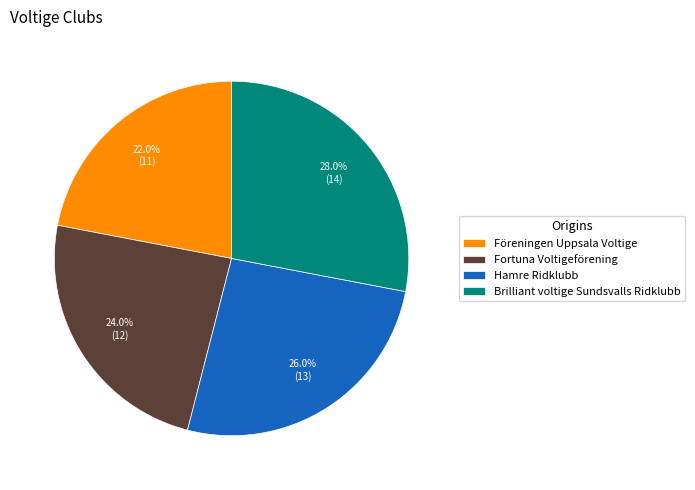

Which slice is the smallest?

Föreningen Uppsala Voltige